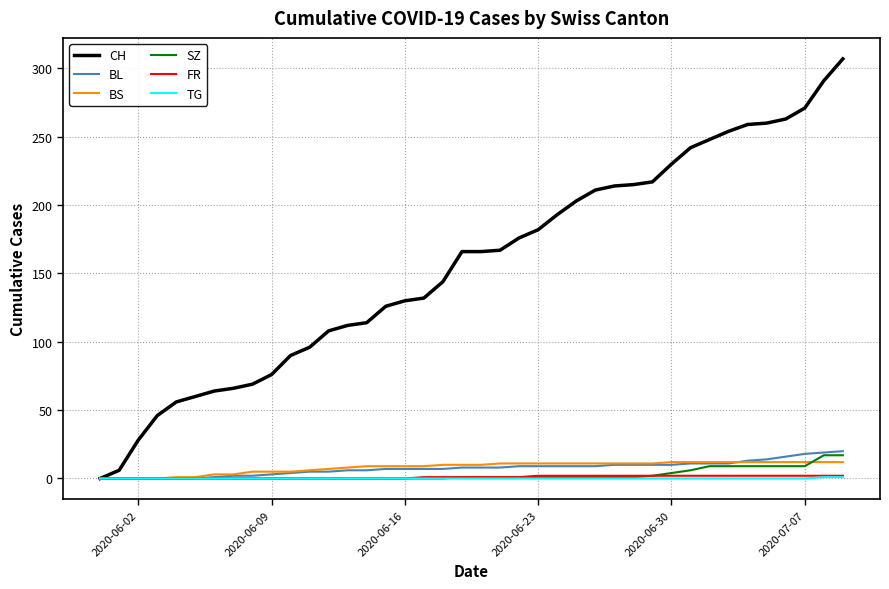

What is the maximum value shown in the chart?

307